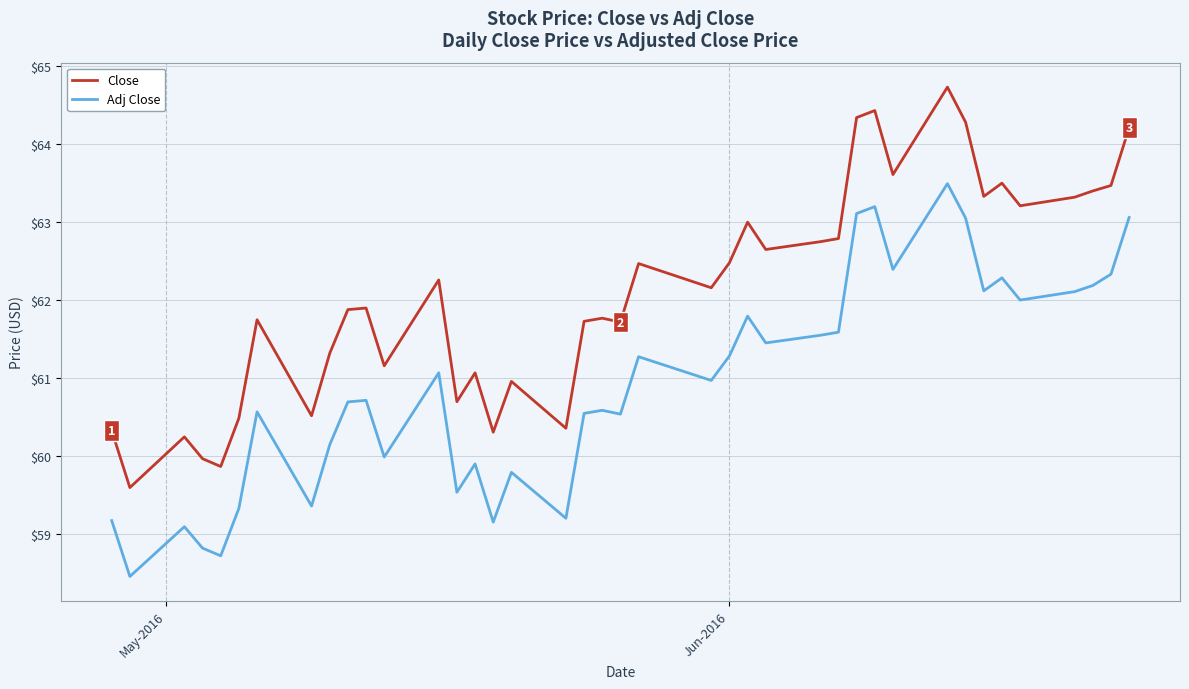

True or false: Adj Close and Close cross at least once.

False